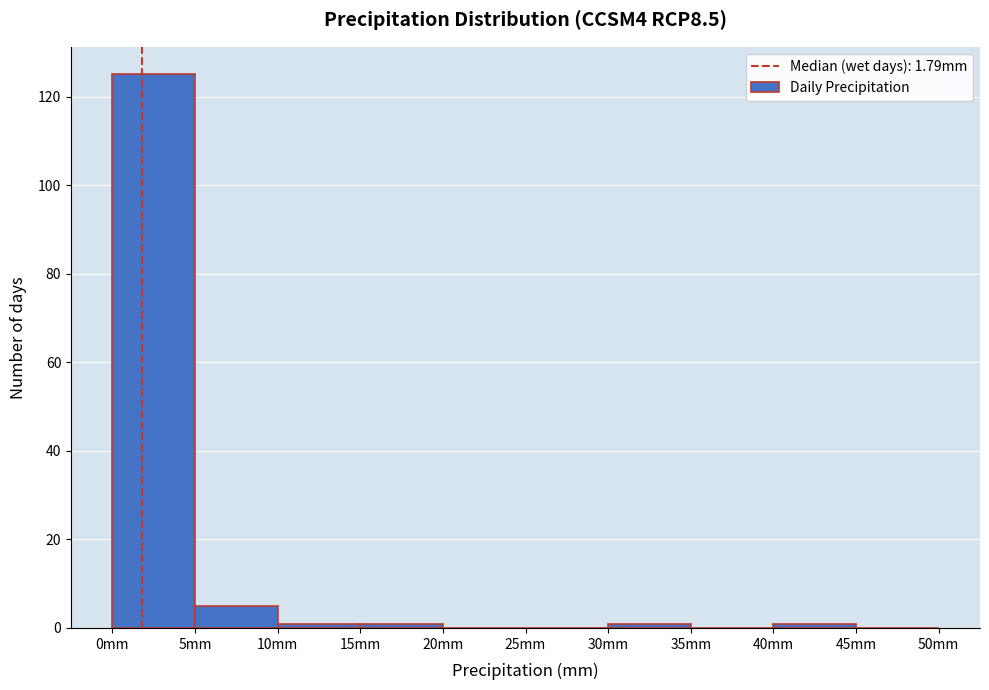

Over which range of the x-axis is the bar tallest?

0 to 5